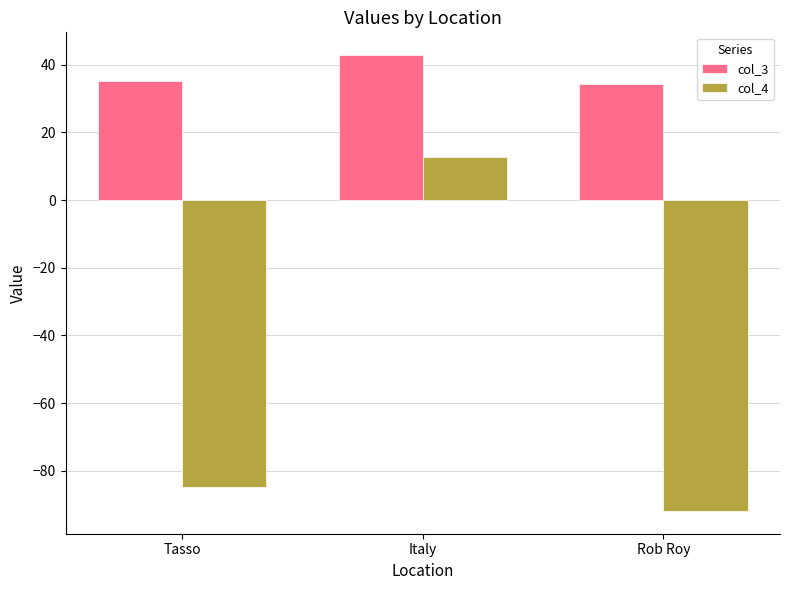

At Rob Roy, list the series in order from largest to smallest.

col_3, col_4